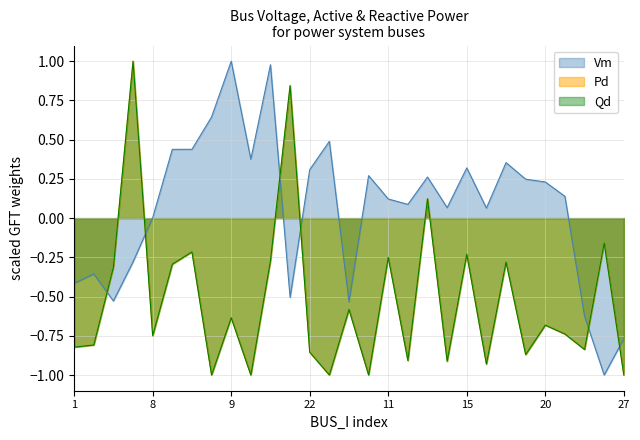

How many intersections are there between Pd and Vm?

6